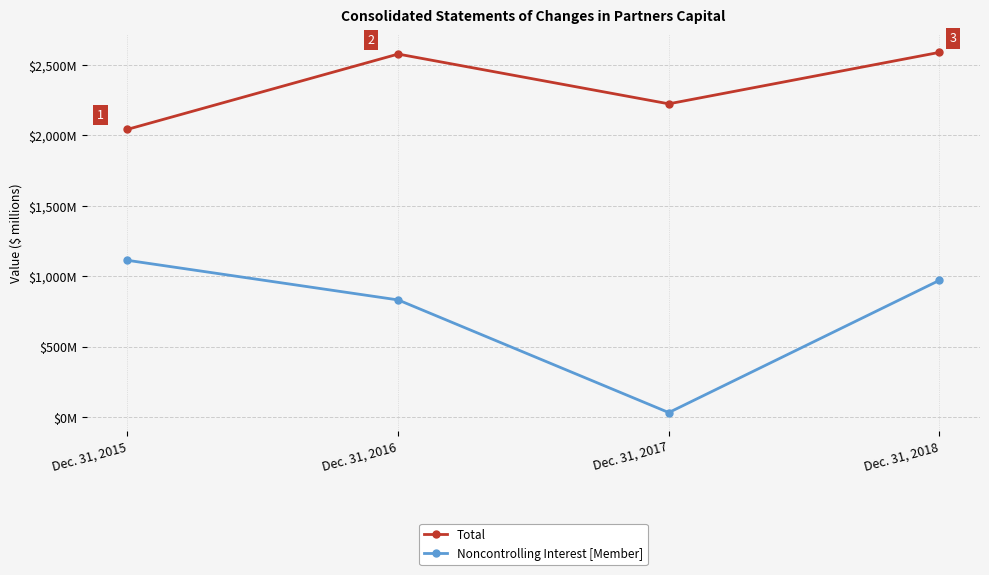

Reading right to left, extract all data points from this chart.

Total: Dec. 31, 2018=2589	Dec. 31, 2017=2224	Dec. 31, 2016=2577	Dec. 31, 2015=2043
Noncontrolling Interest [Member]: Dec. 31, 2018=972	Dec. 31, 2017=34	Dec. 31, 2016=833	Dec. 31, 2015=1114